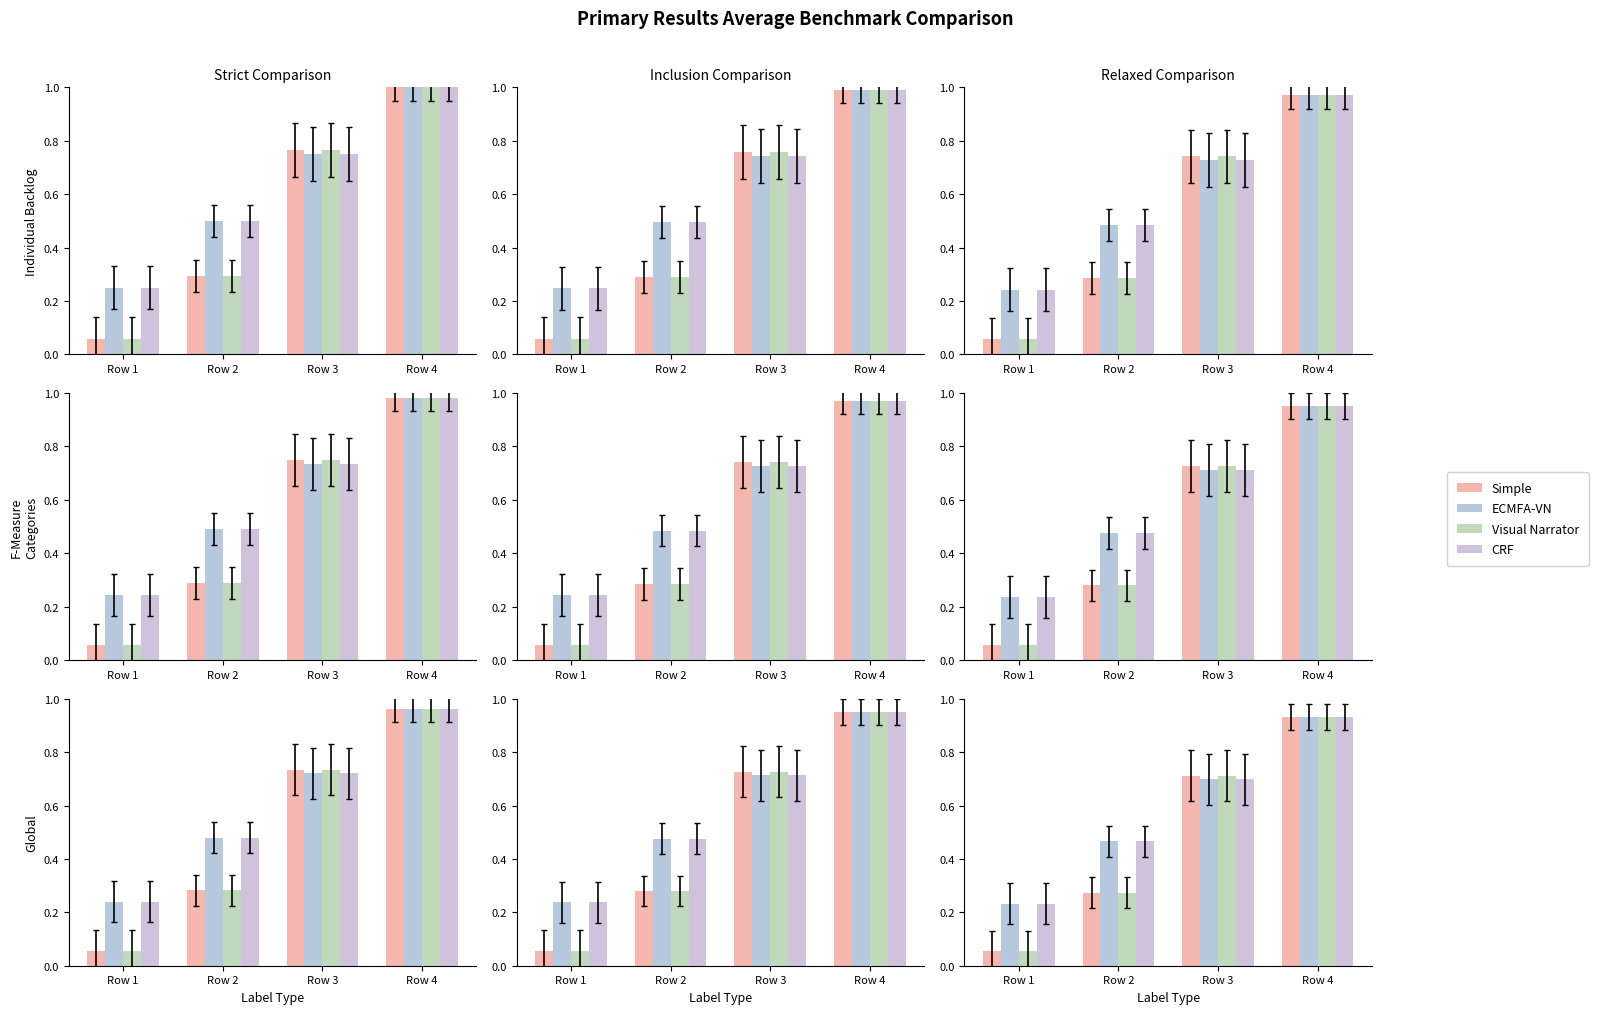

Read the Simple value at Row 2.

0.3